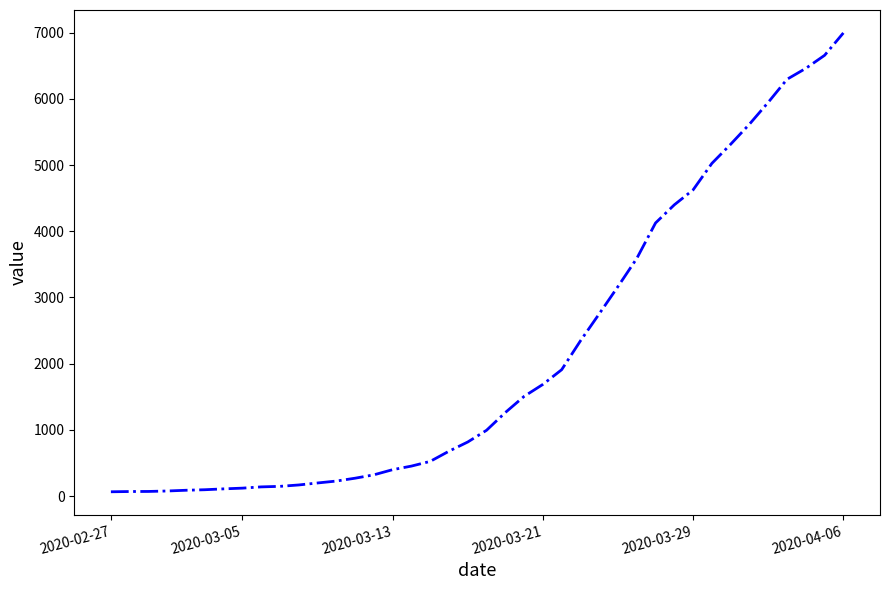

What is the greatest value displayed?

6995